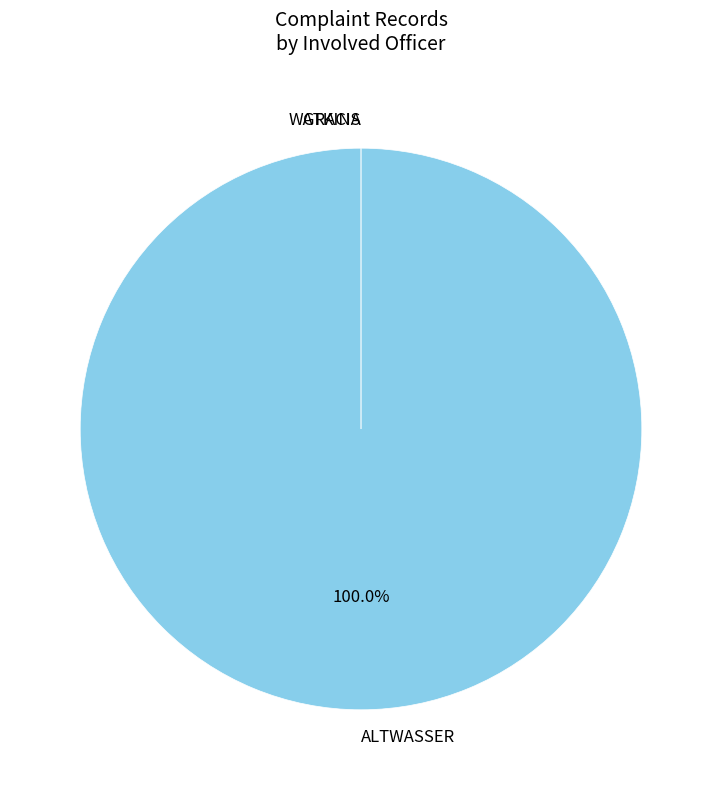

To the nearest percent, what is the combined percentage of ALTWASSER and GRACIA?

100%